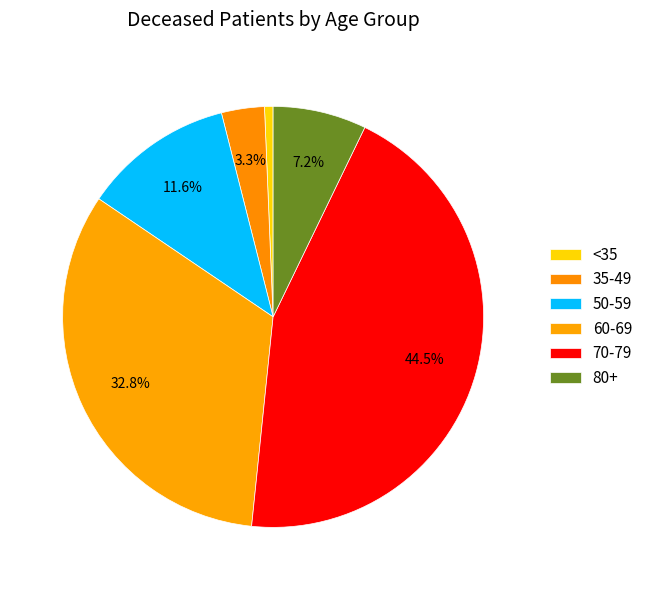

Count the number of slices in the pie.

6